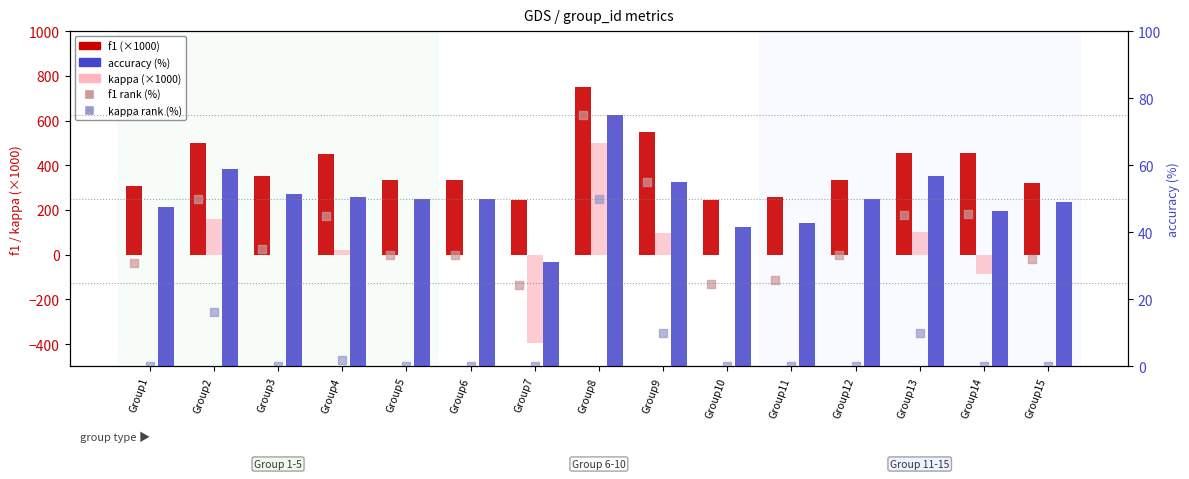

At which category is the sum across all series the highest?

Group8